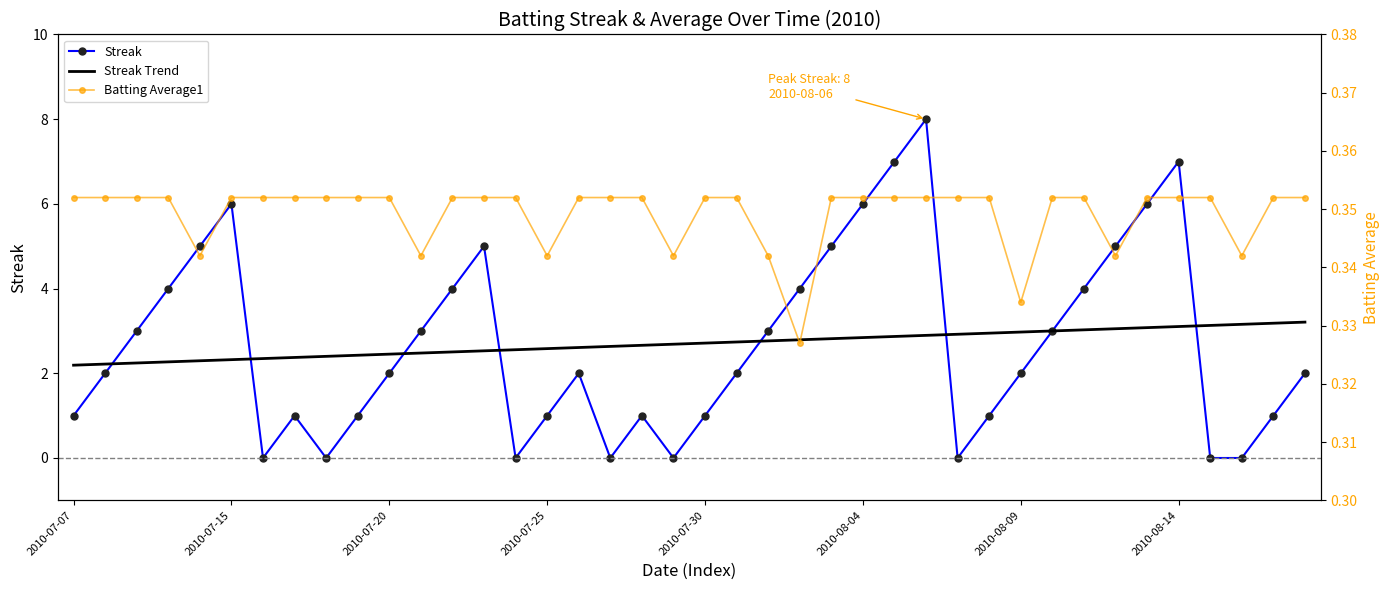

What is the difference between the maximum and minimum values in the Streak Trend series?

1.0